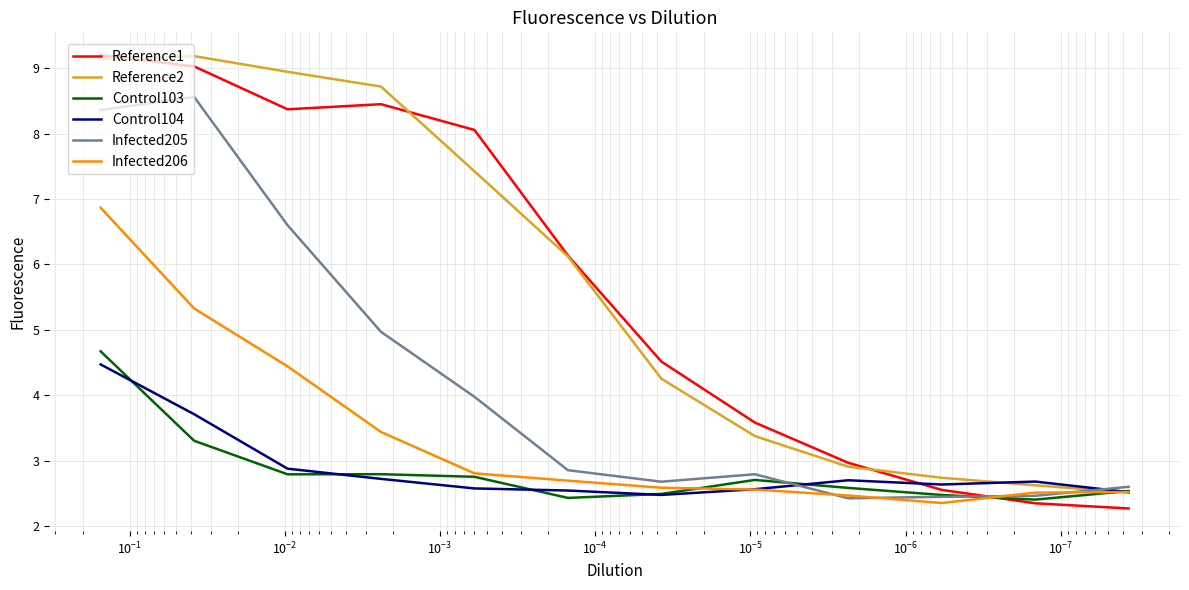

Reading left to right, extract all data points from this chart.

Reference1: 9.2	9.0	8.4	8.4	8.1	6.1	4.5	3.6	3.0	2.6	2.3	2.3
Reference2: 9.1	9.2	8.9	8.7	7.4	6.1	4.3	3.4	2.9	2.7	2.6	2.5
Control103: 4.7	3.3	2.8	2.8	2.8	2.4	2.5	2.7	2.6	2.5	2.4	2.5
Control104: 4.5	3.7	2.9	2.7	2.6	2.5	2.5	2.6	2.7	2.6	2.7	2.5
Infected205: 8.4	8.6	6.6	5.0	4.0	2.9	2.7	2.8	2.4	2.4	2.5	2.6
Infected206: 6.9	5.3	4.4	3.4	2.8	2.7	2.6	2.6	2.5	2.4	2.5	2.5